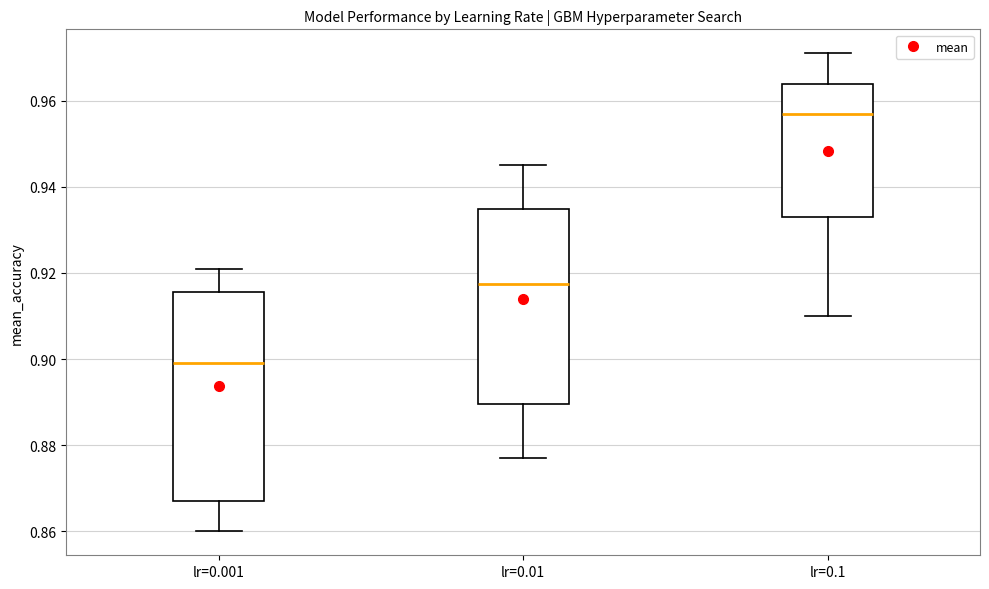

Where does the upper whisker of the box for lr=0.001 end on the y-axis? The values are not printed on the chart, so give them approximately, as read against the axis.

0.922